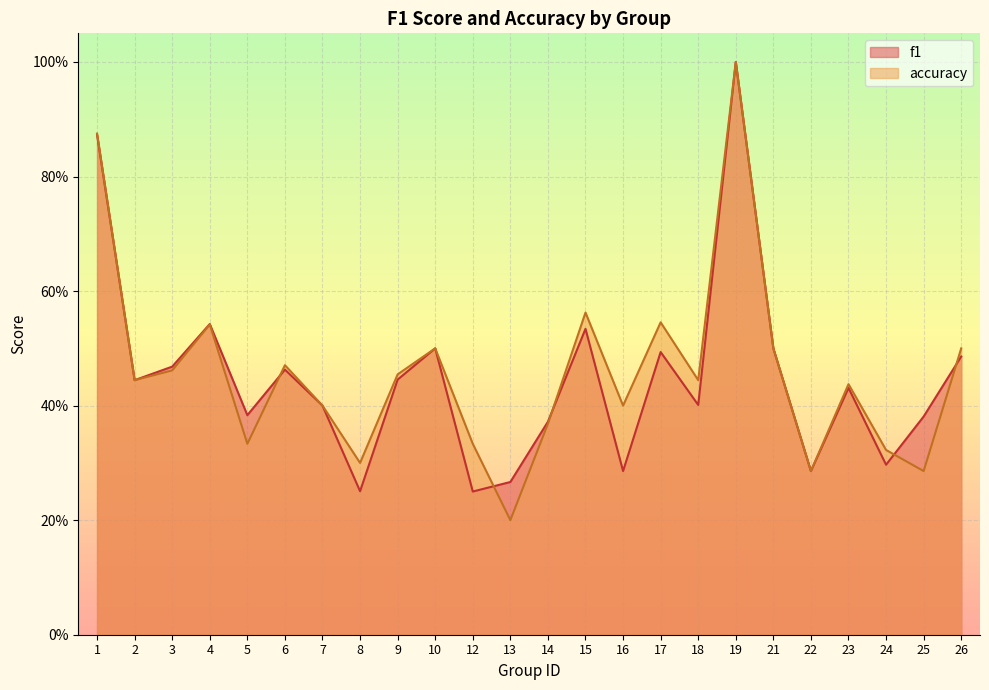

The accuracy series shows 0.2 at 7. True or false?

False